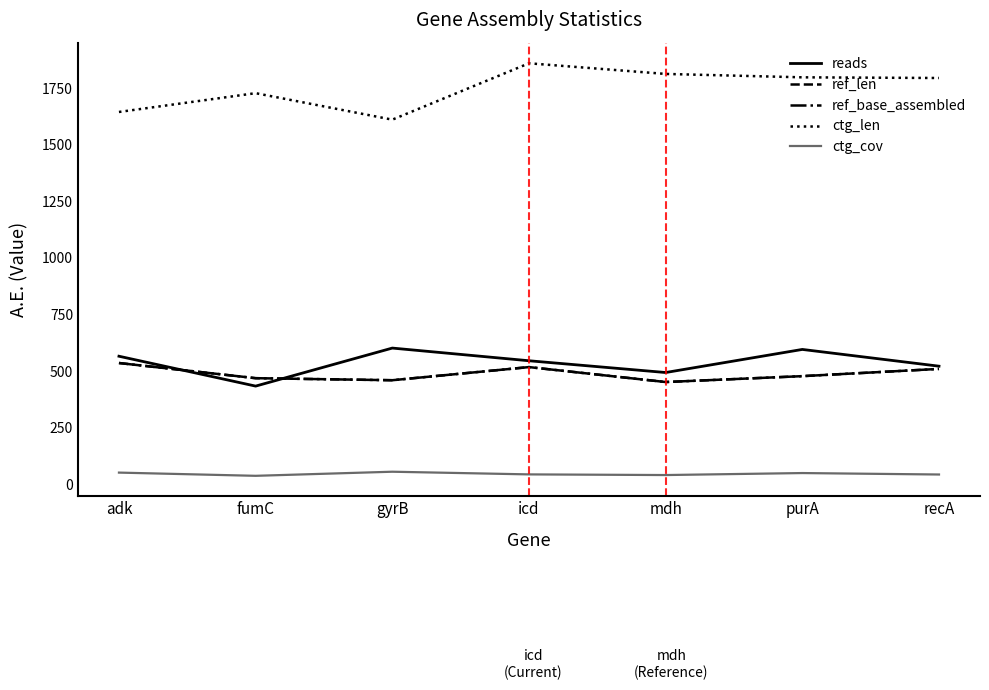

Does the chart have visible grid lines?

No